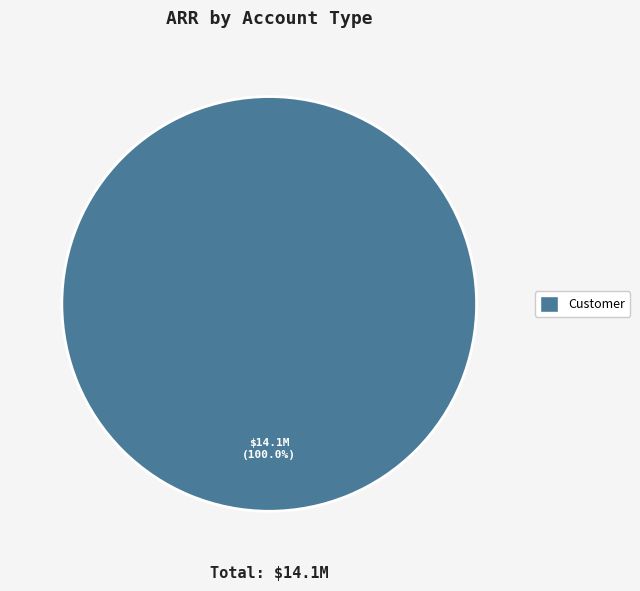

Does any single category account for the majority?

Yes